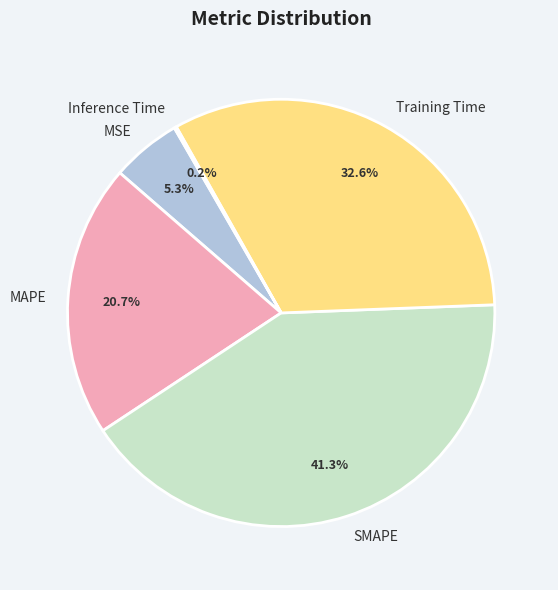

To the nearest percent, what is the average slice percentage?

20%